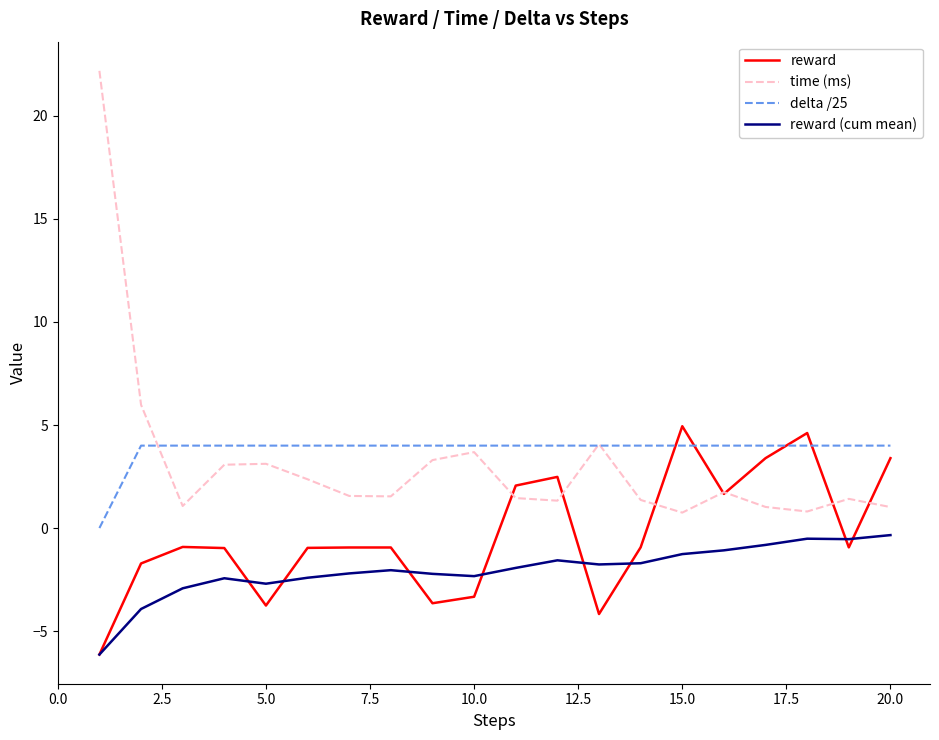

What is the smallest value displayed?

-6.1